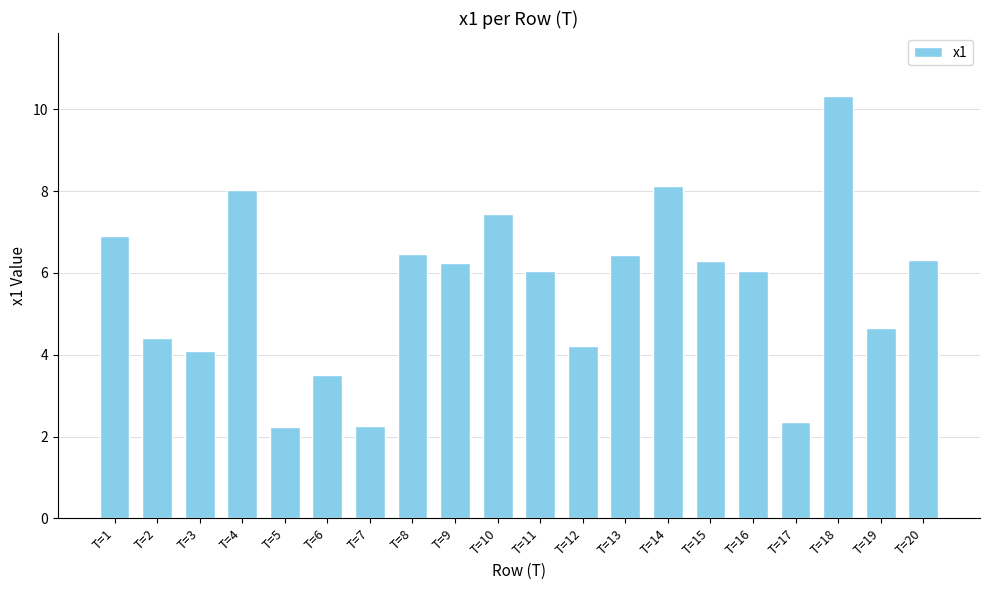

The value at T=3 is 5.7. True or false?

False